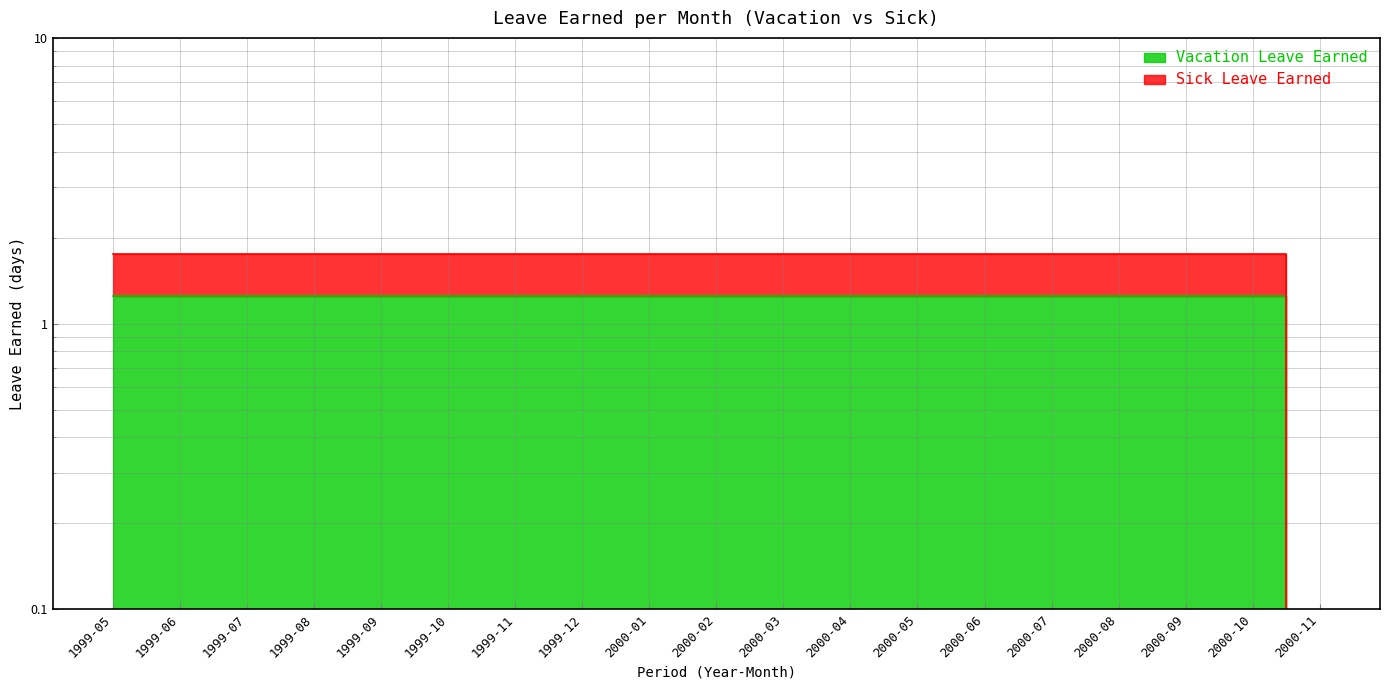

What is the highest value of the Sick Leave Earned series?

1.8